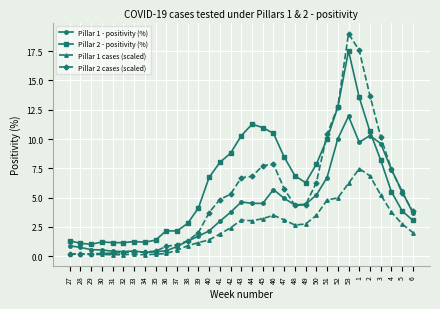

What is the greatest value displayed?

19.0